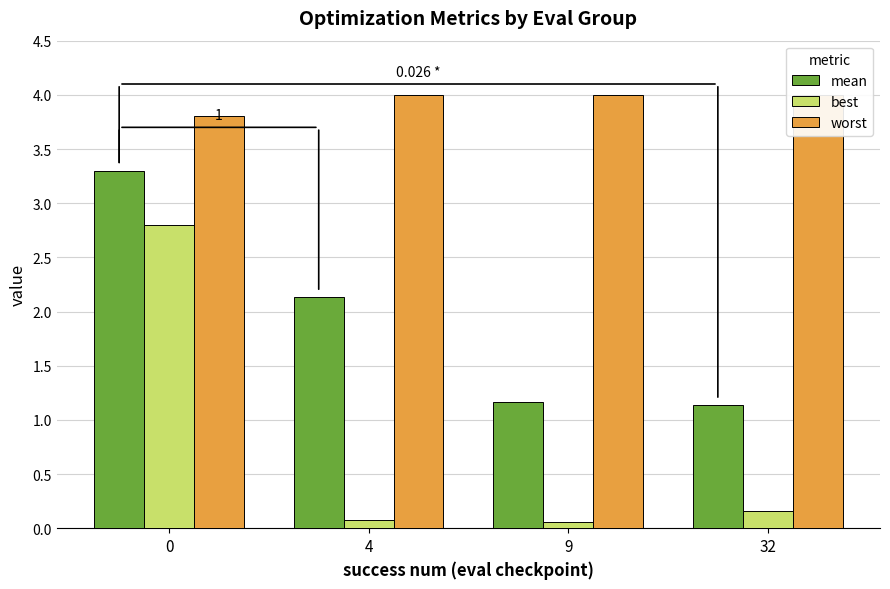

Which series changed the most between 0 and 4?

best